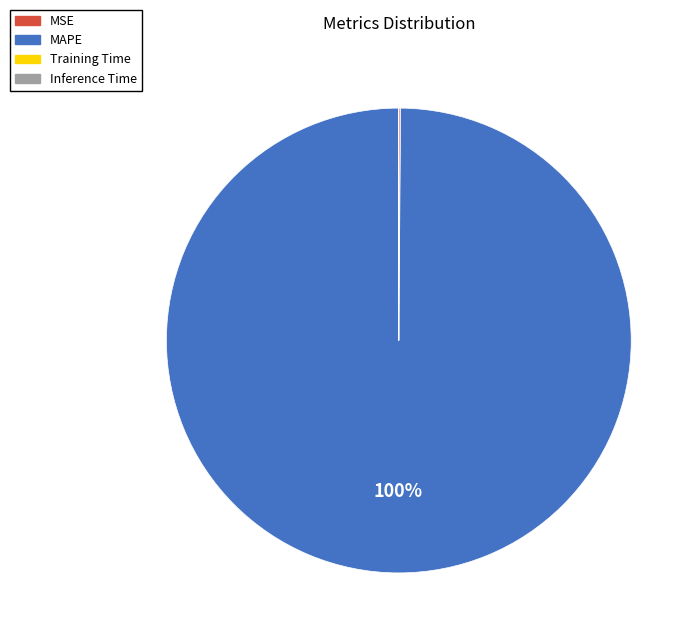

What is the largest slice in the pie chart?

MAPE